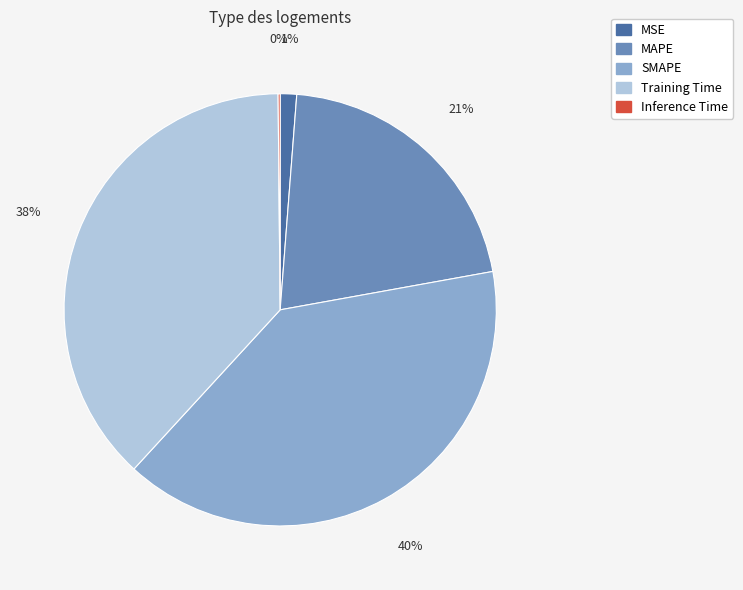

To the nearest percent, what is the difference between the Training Time and SMAPE slice percentages?

2%